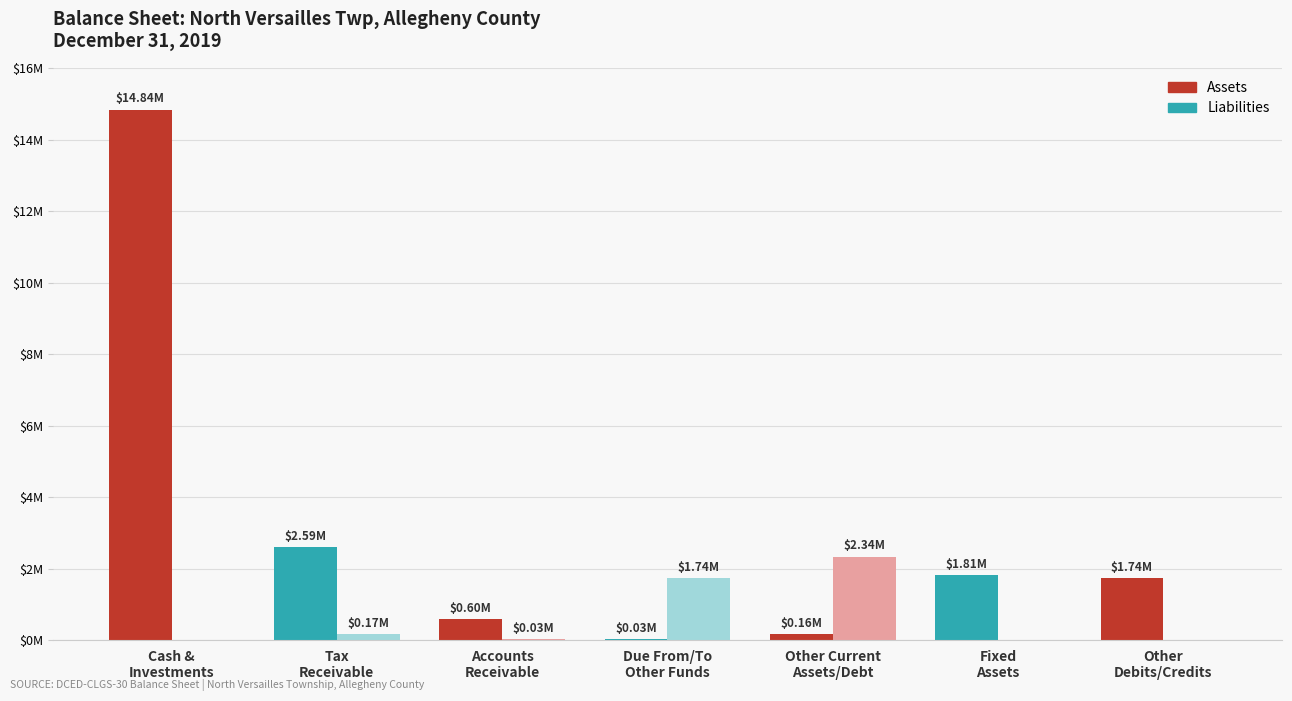

Does the chart contain stacked bars?

No